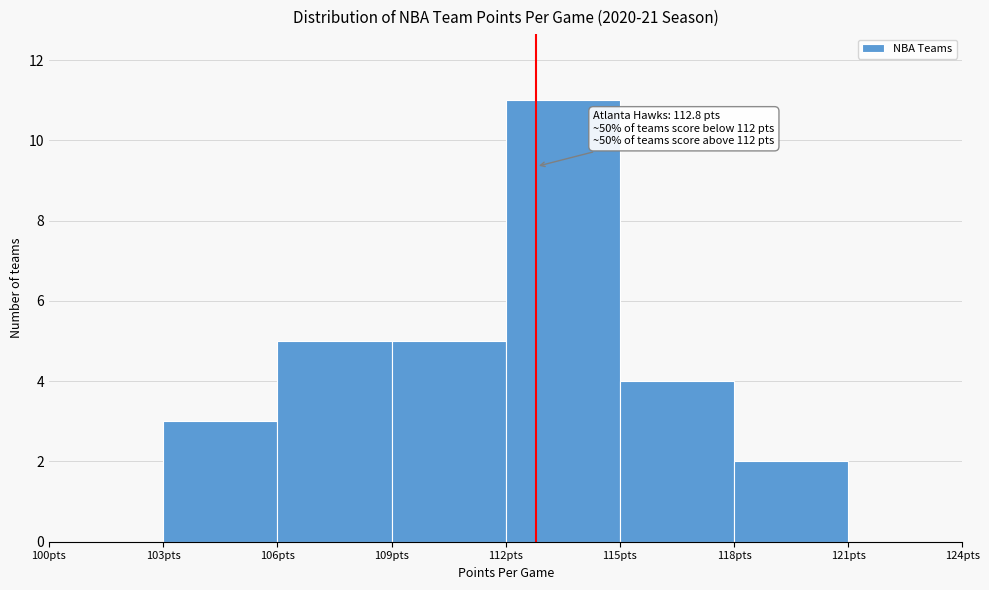

Which range on the x-axis has the tallest bar?

112 to 115